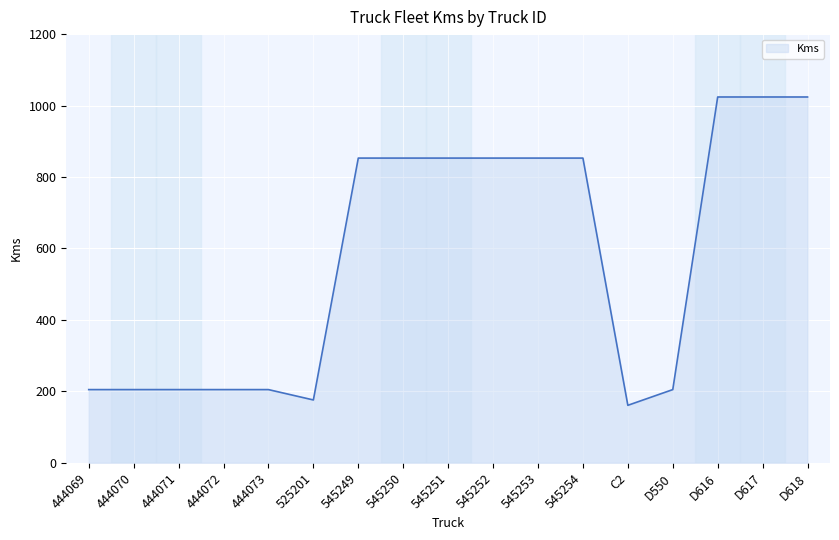

The value at C2 is 63. True or false?

False